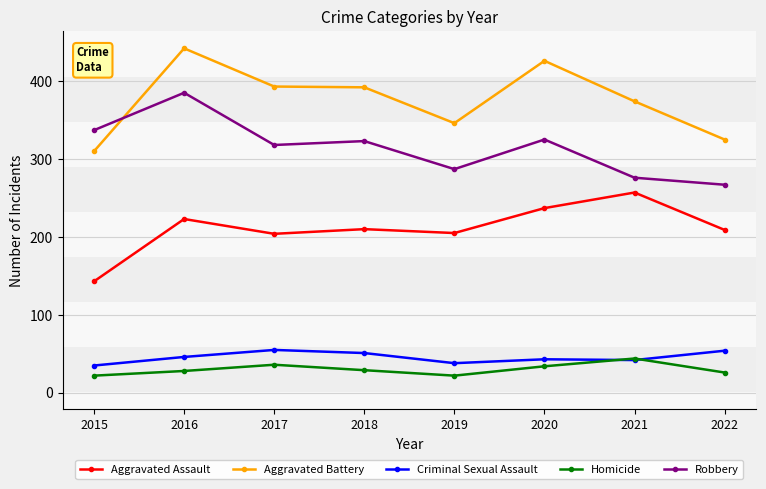

Does the chart have visible grid lines?

Yes